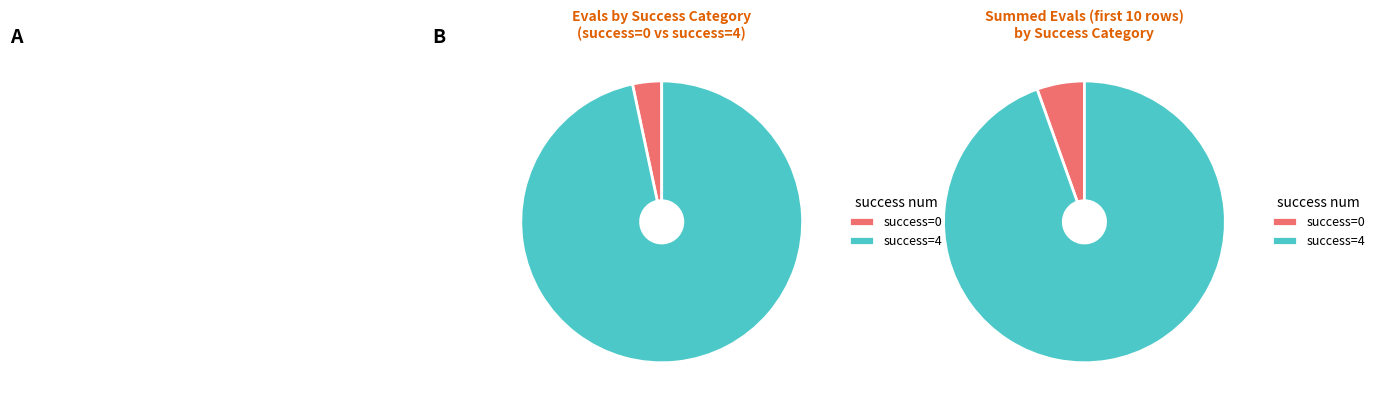

Is the sum of 4 (evals=42) and 0 (evals=12) greater than half?

No